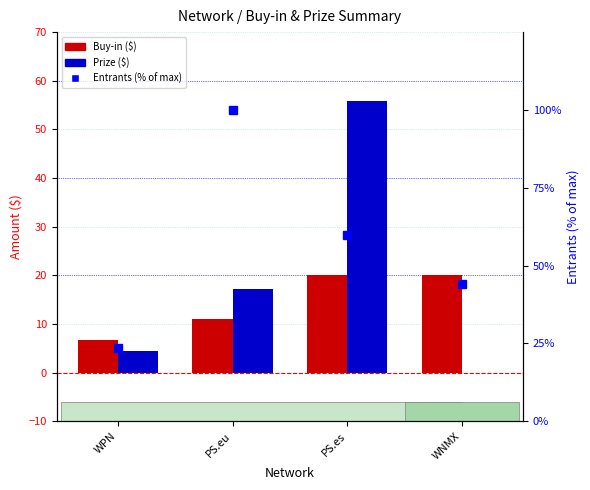

What is the highest value of the Entrants (% of max) series?

100.0